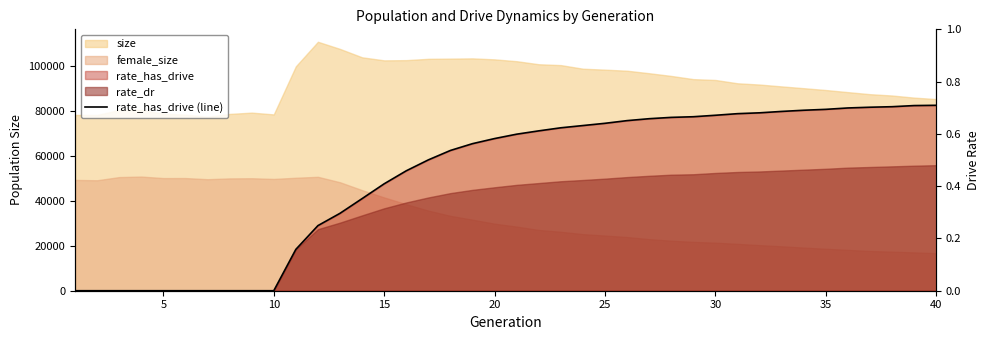

The chart shows a value of 0.4 at 35. True or false?

False